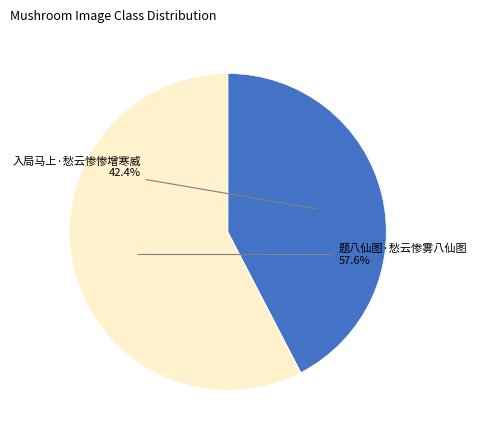

Rank the categories by value from lowest to highest.

入局马上·愁云惨惨增寒威, 题八仙图·愁云惨雾八仙图